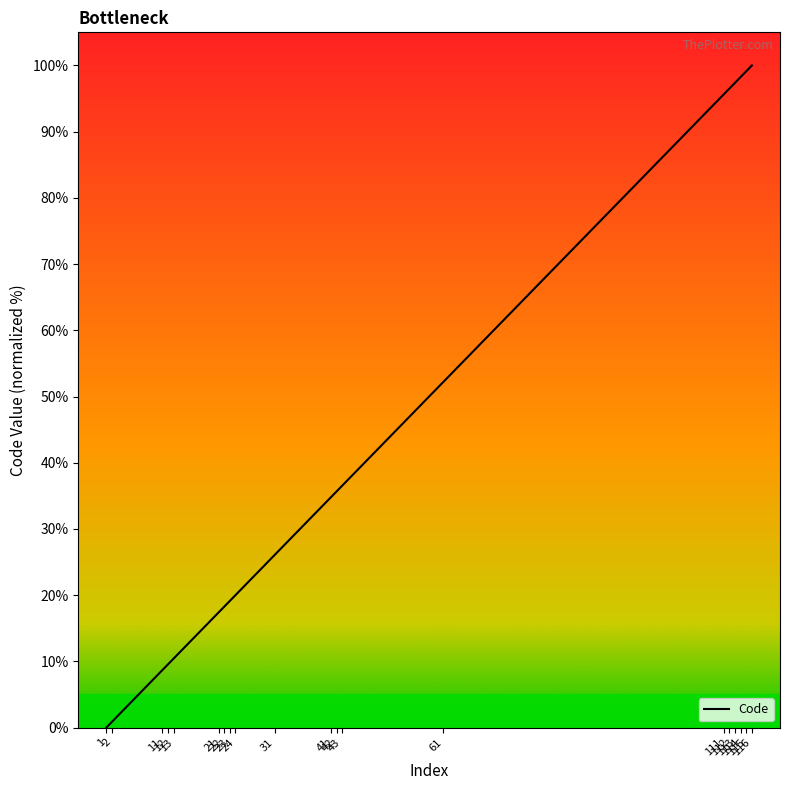

How many lines are shown in the chart?

1